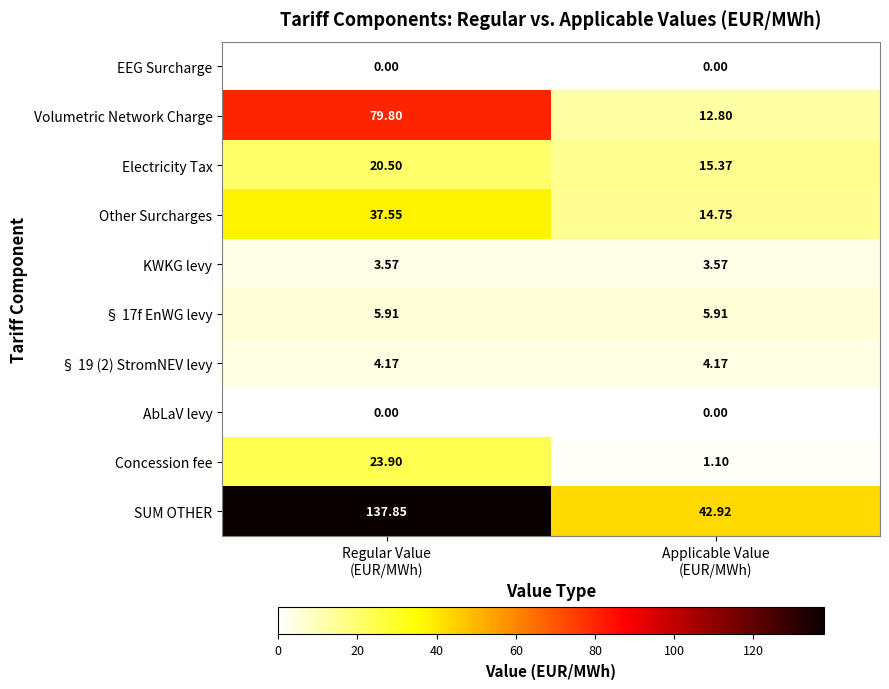

At which category is the sum across all series the highest?

Regular Value
(EUR/MWh)